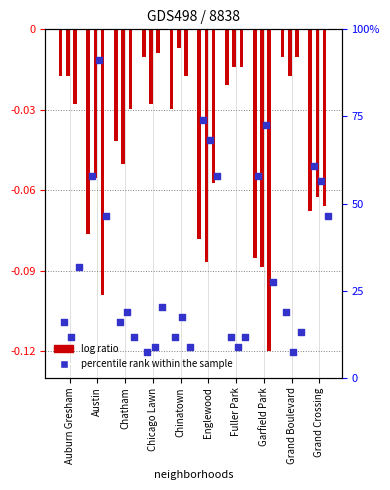

At how many categories does at least one series exceed 13?

9